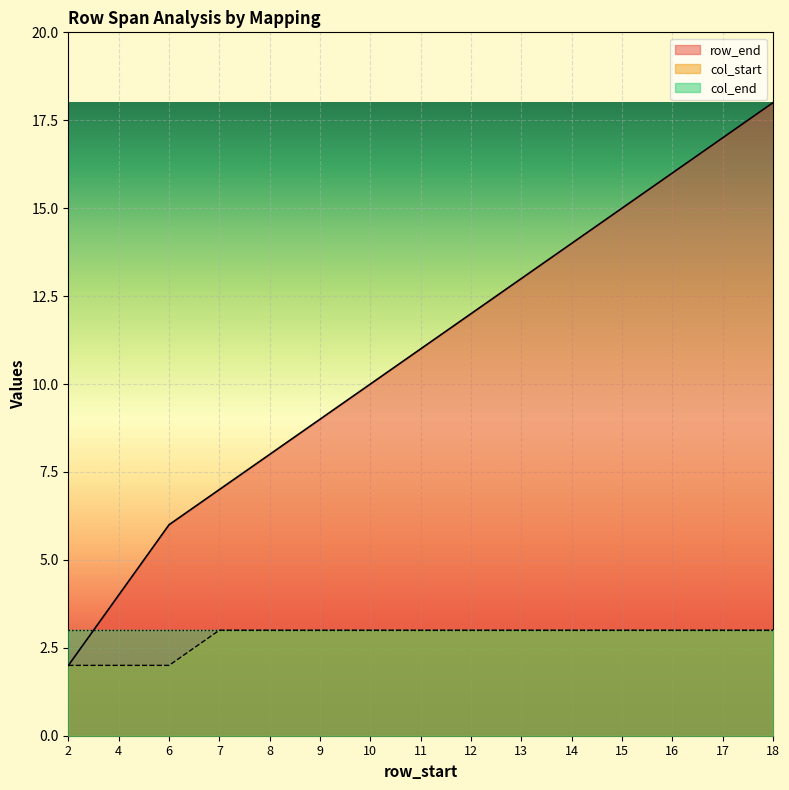

Where is row_end nearest to the value 10?

10